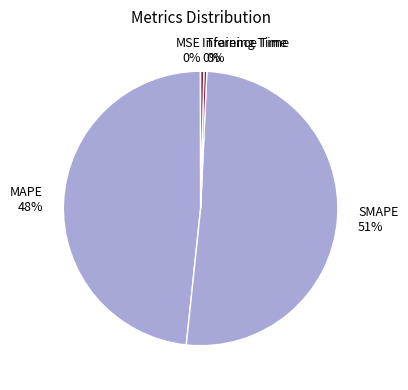

What is the majority slice?

SMAPE